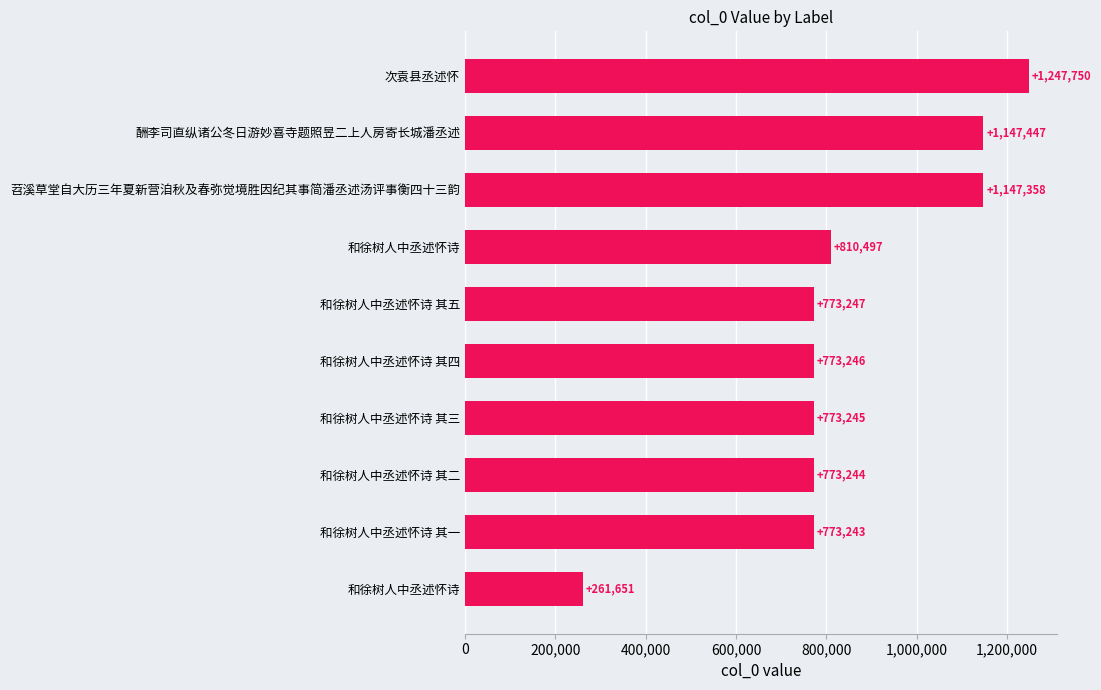

Are the bars horizontal?

Yes